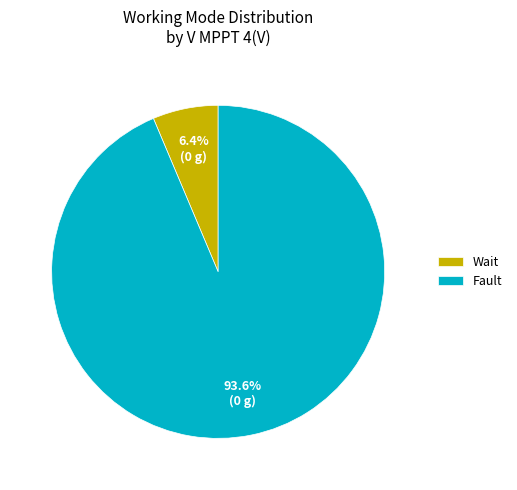

Which has a higher value, Wait or Fault?

Fault